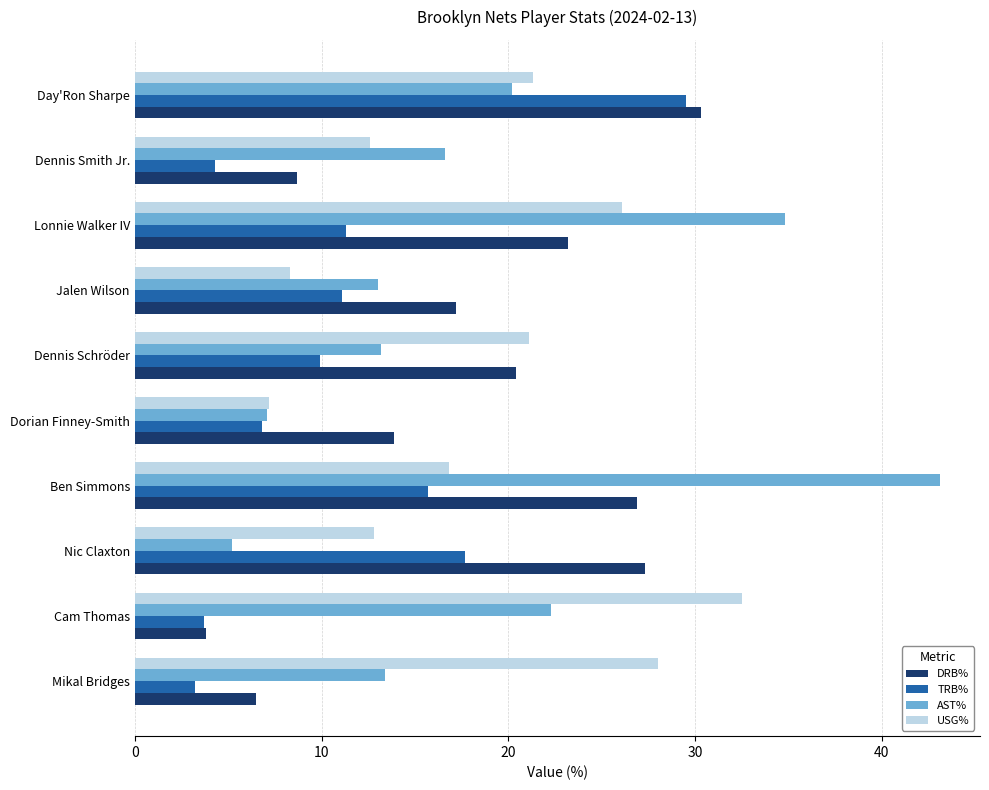

Rank the series by their maximum value, from lowest to highest.

TRB%, DRB%, USG%, AST%